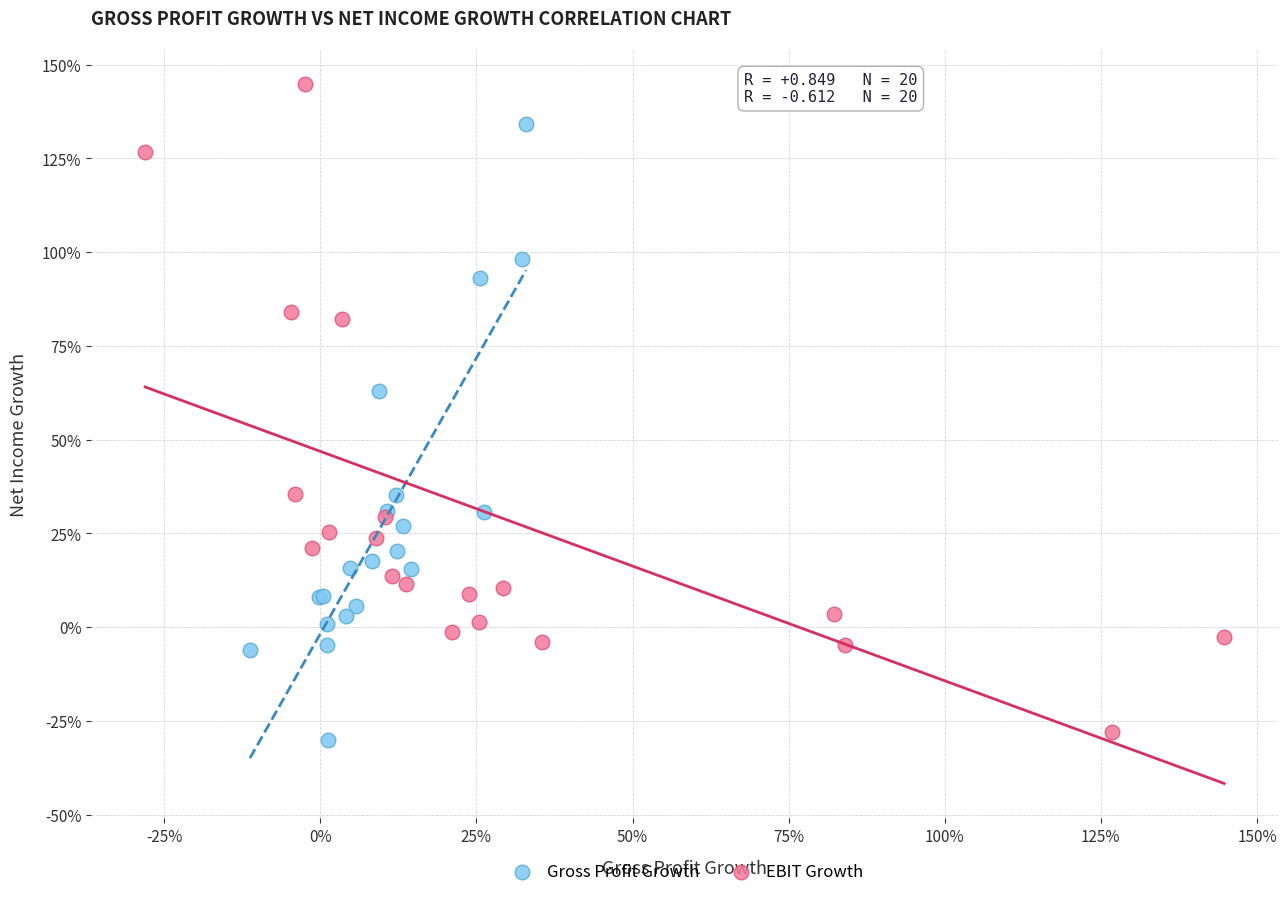

Which series has the widest spread of Y values?

EBIT Growth